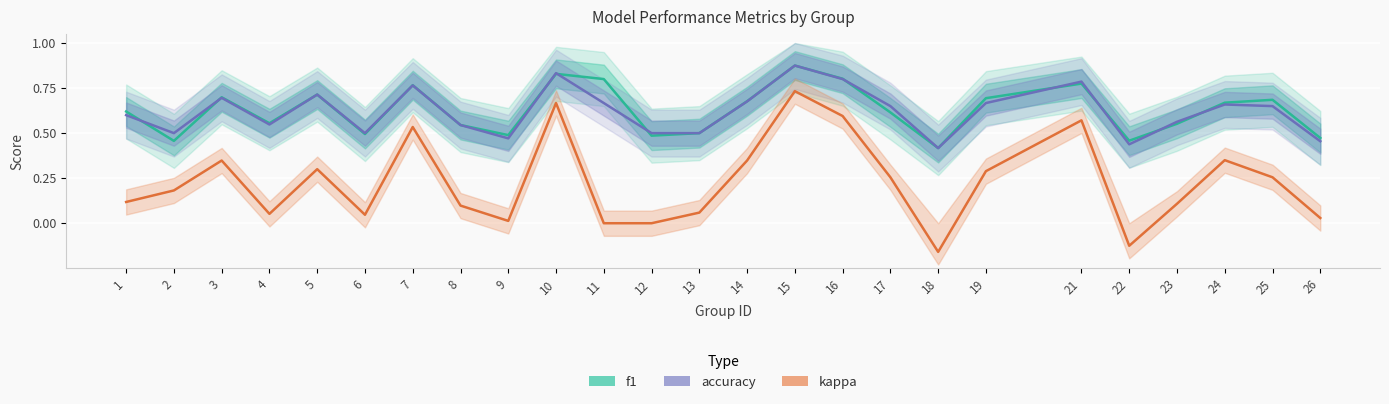

At which label is f1 closest to 0?

18